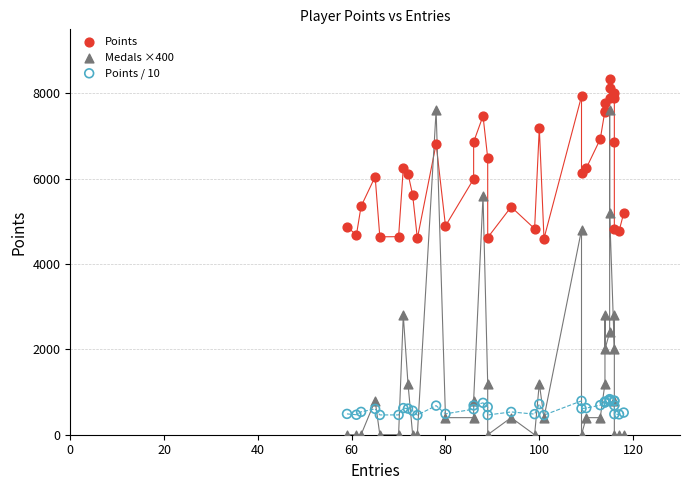

Which series has the largest Y range (max minus min)?

Medals ×400